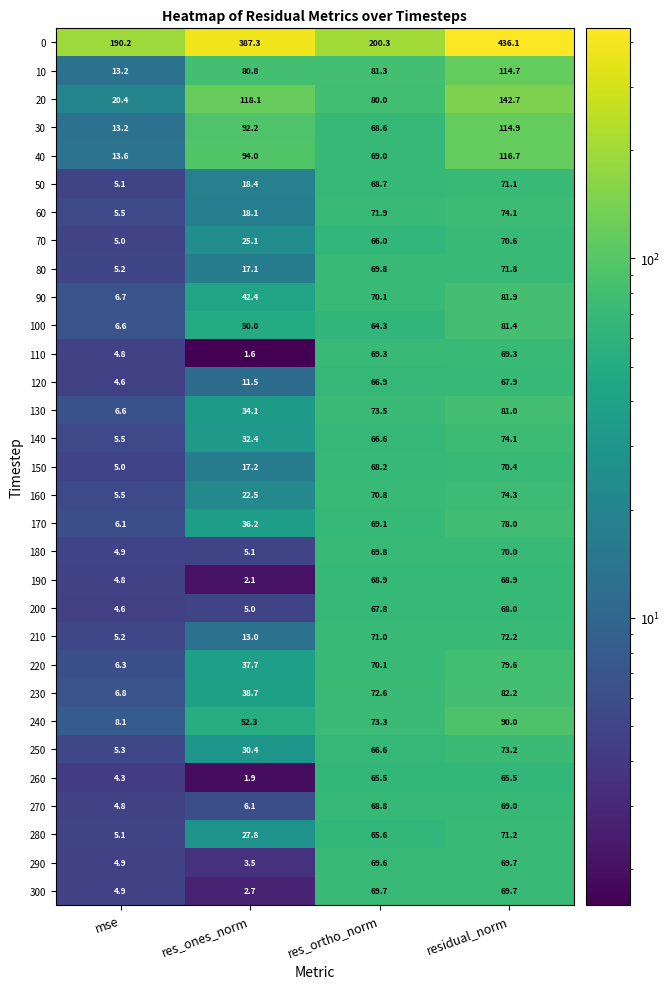

Rank the series at res_ones_norm from lowest to highest value.

110, 260, 190, 300, 290, 200, 180, 270, 120, 210, 80, 150, 60, 50, 160, 70, 280, 250, 140, 130, 170, 220, 230, 90, 100, 240, 10, 30, 40, 20, 0